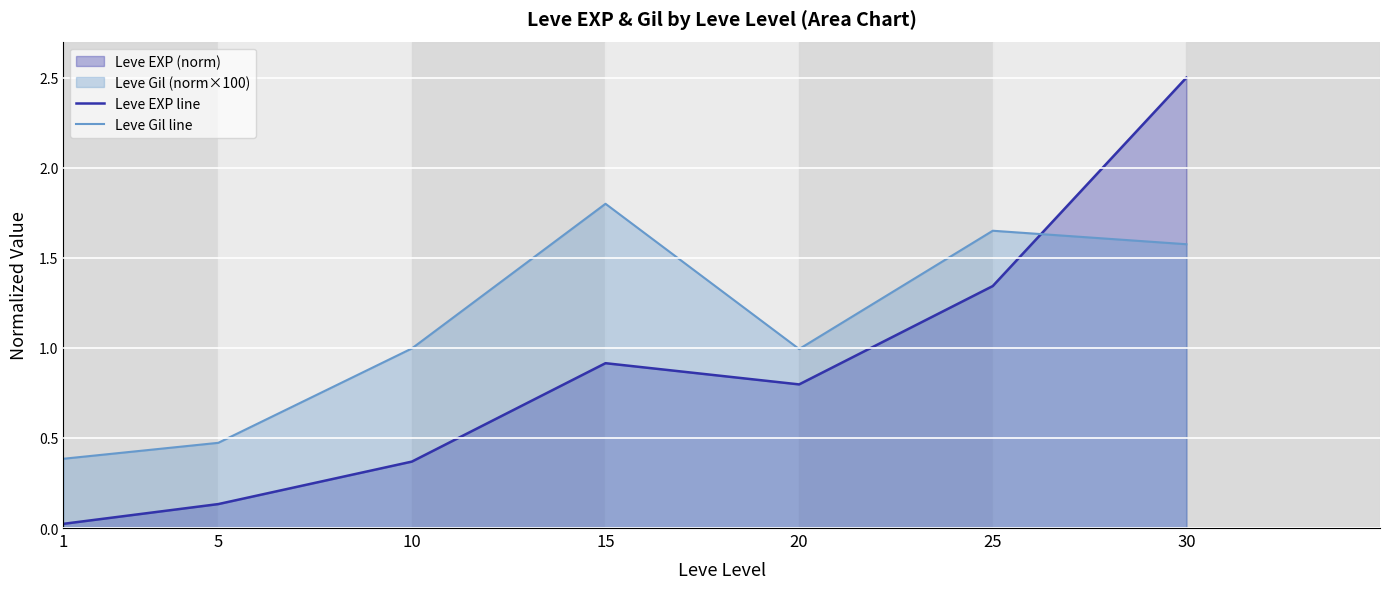

List the series in order of their overall mean, lowest first.

Leve EXP line, Leve Gil line